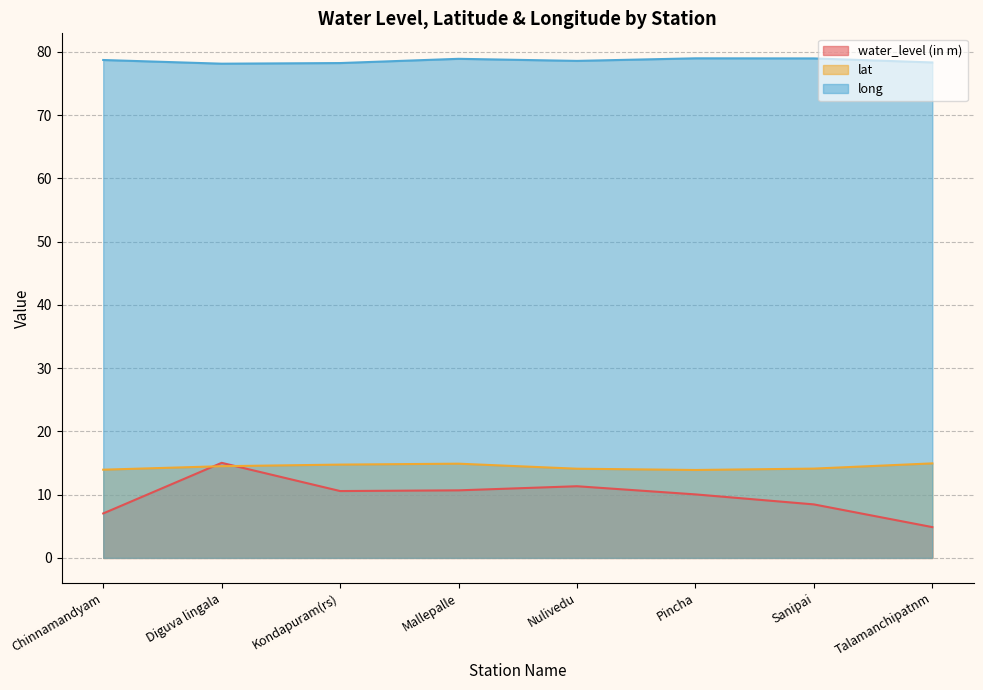

The value of long at Diguva lingala is 78.1. True or false?

True